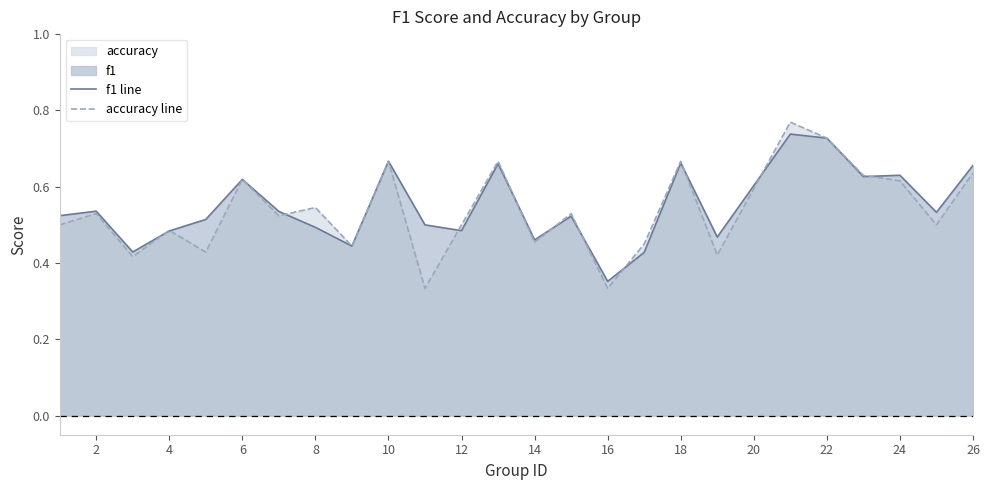

Which series has the largest range (max minus min)?

accuracy line